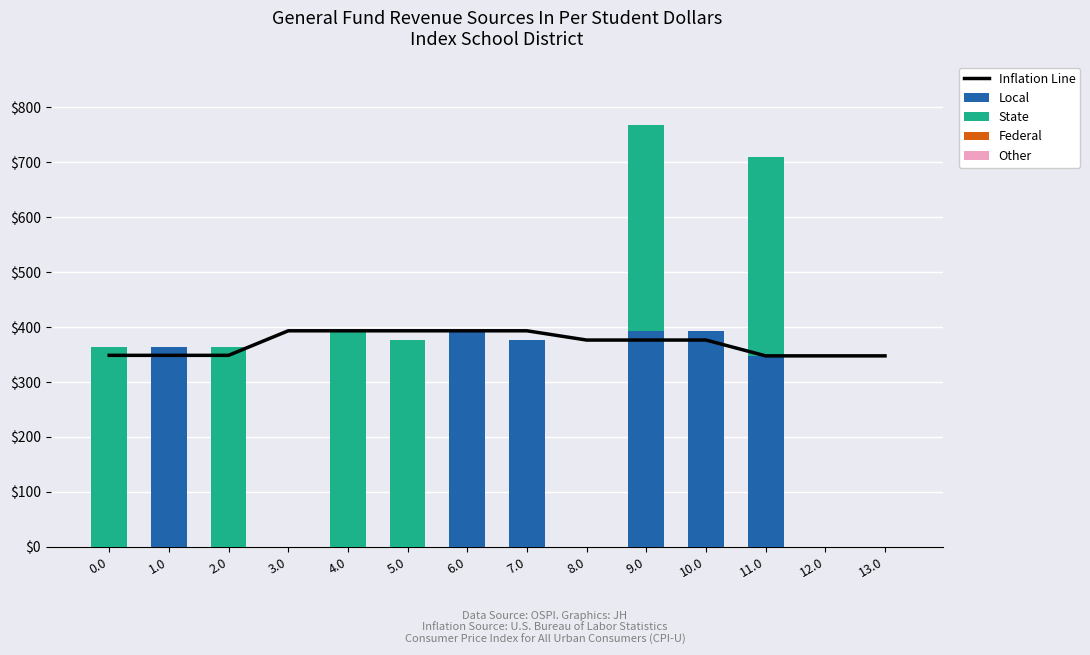

At 7.0, list the series in order from smallest to largest.

State, Federal, Other, Local, Inflation Line